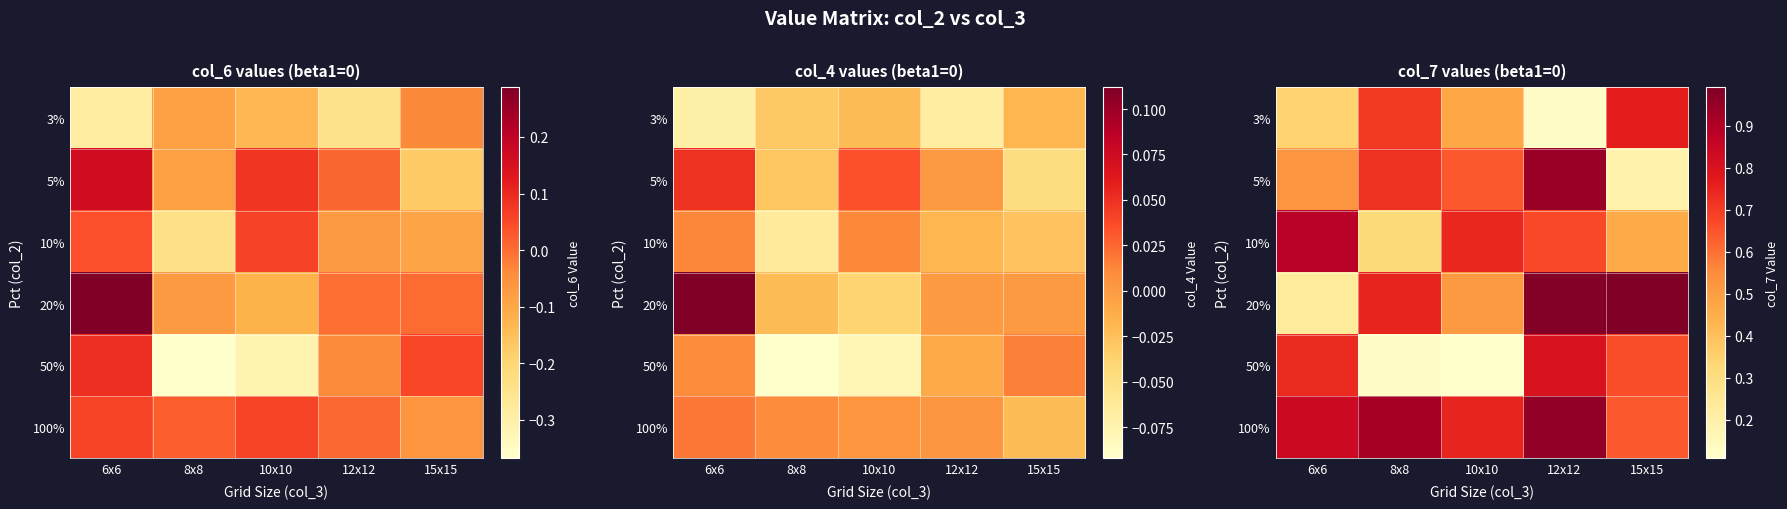

The 20% series shows 0.8 at 8x8. True or false?

True